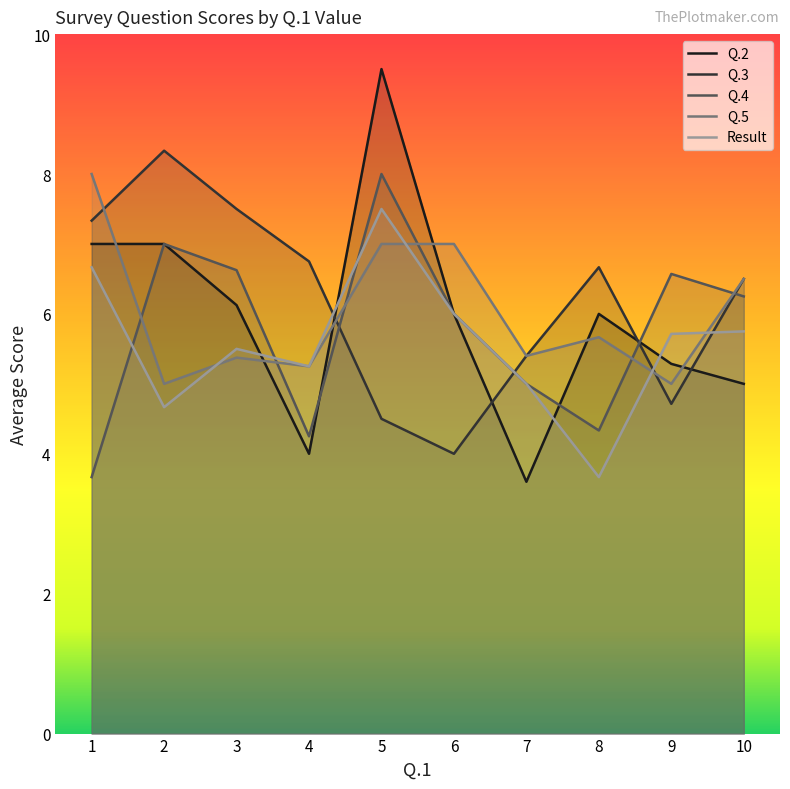

After their last crossing, which series has the higher values: Result or Q.5?

Q.5